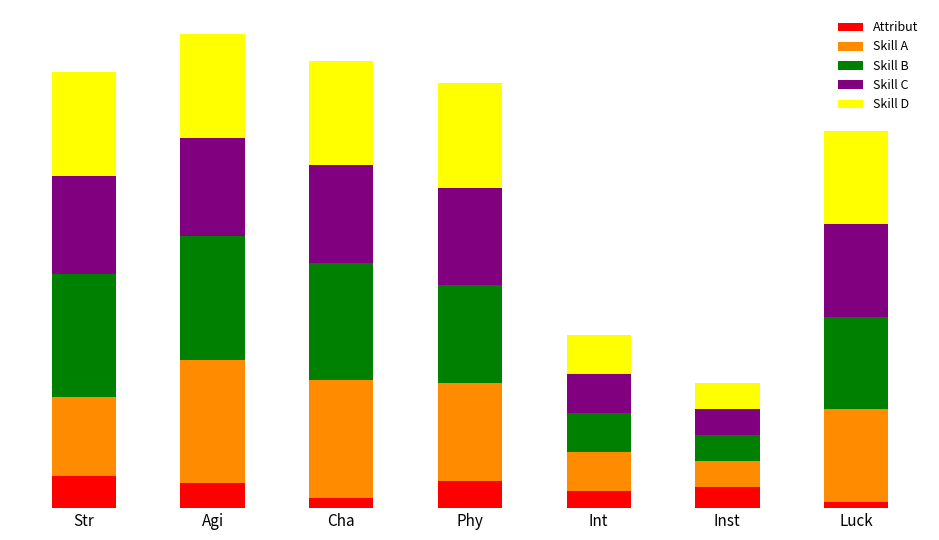

Are the bars horizontal?

No